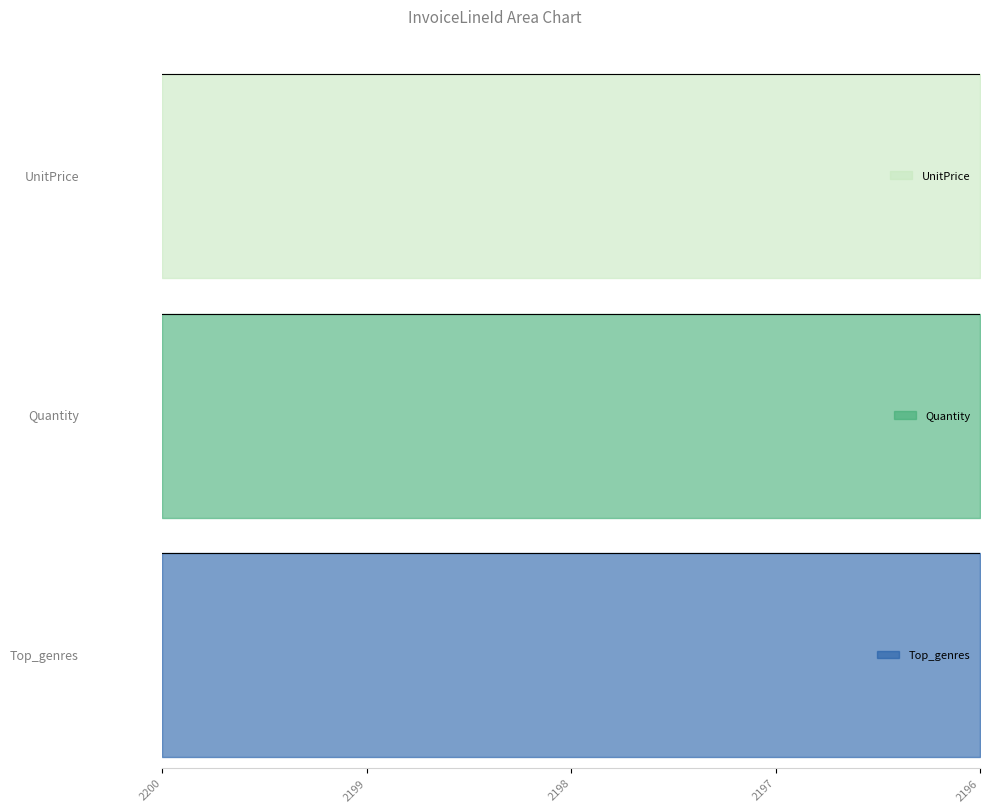

Rank the series by their maximum value, from lowest to highest.

Quantity, UnitPrice, Top_genres